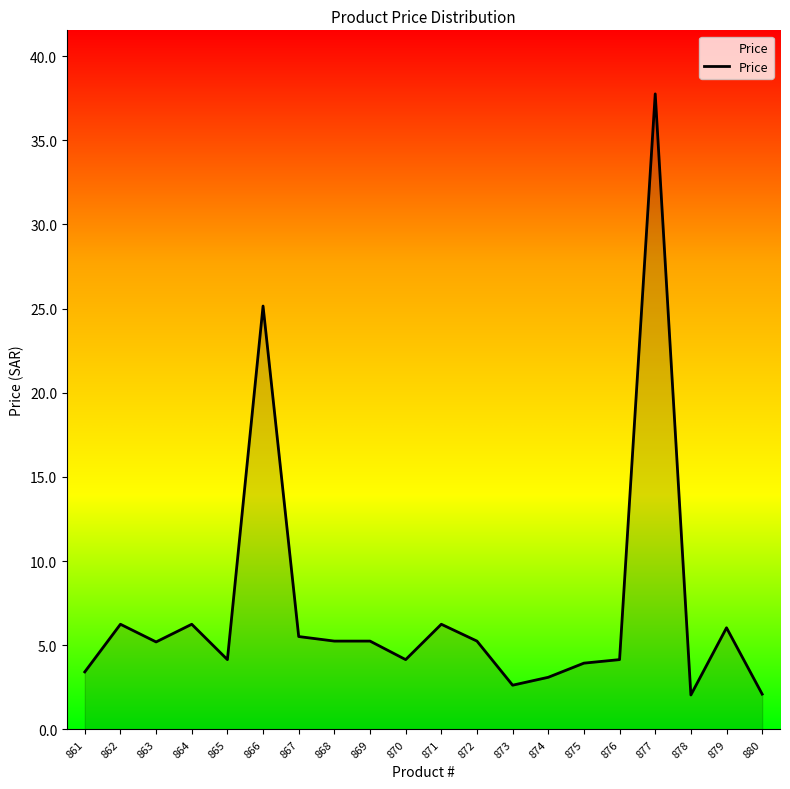

What is the difference between the second highest and minimum values?

23.1